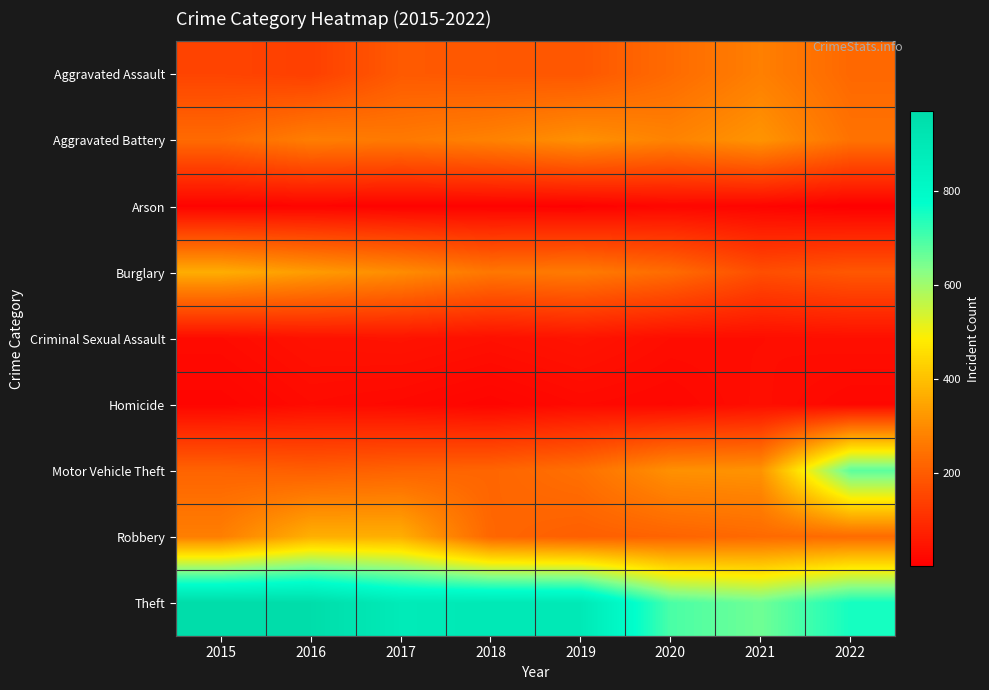

Which series changed the most between 2016 and 2018?

Robbery